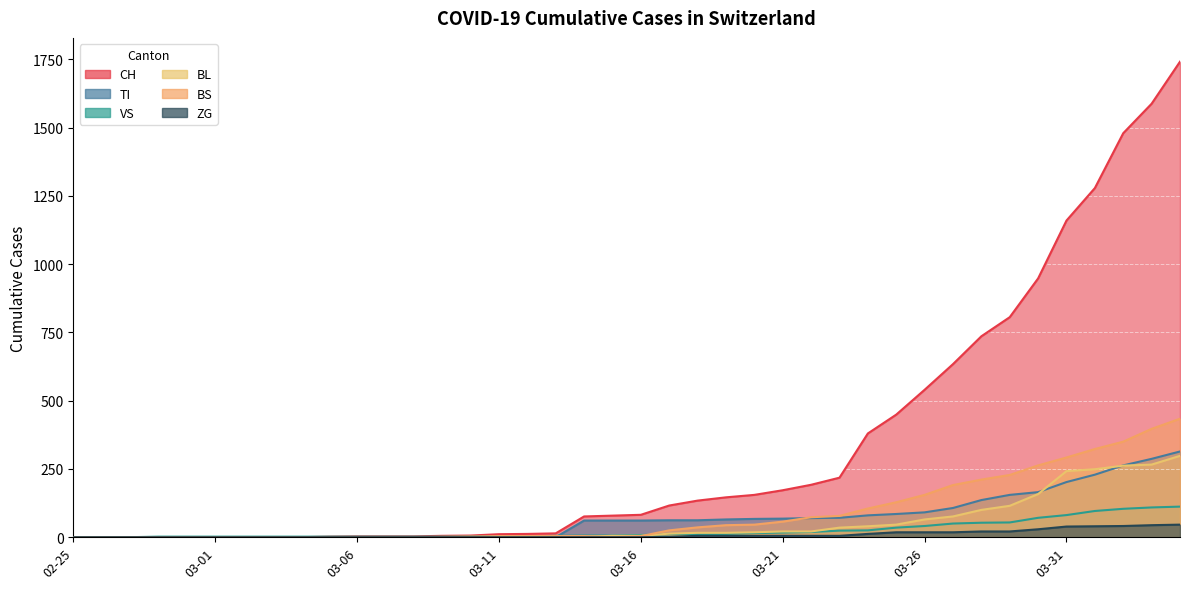

At which label does CH first exceed 82?

2020-03-17